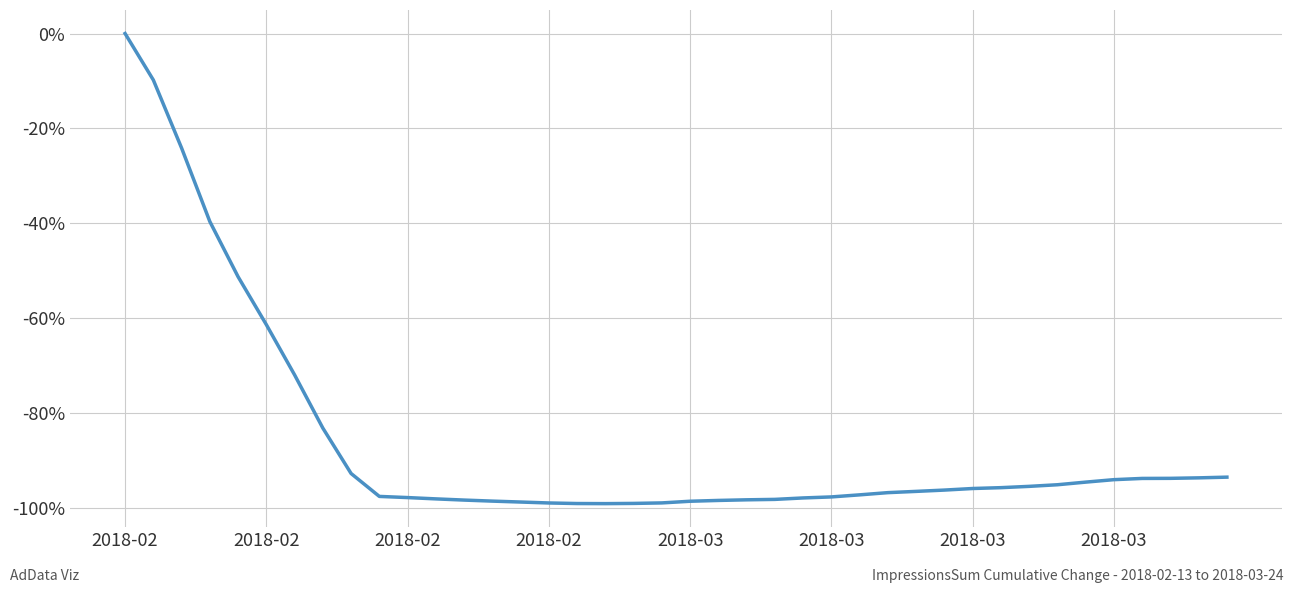

What is the minimum value shown in the chart?

-99.1